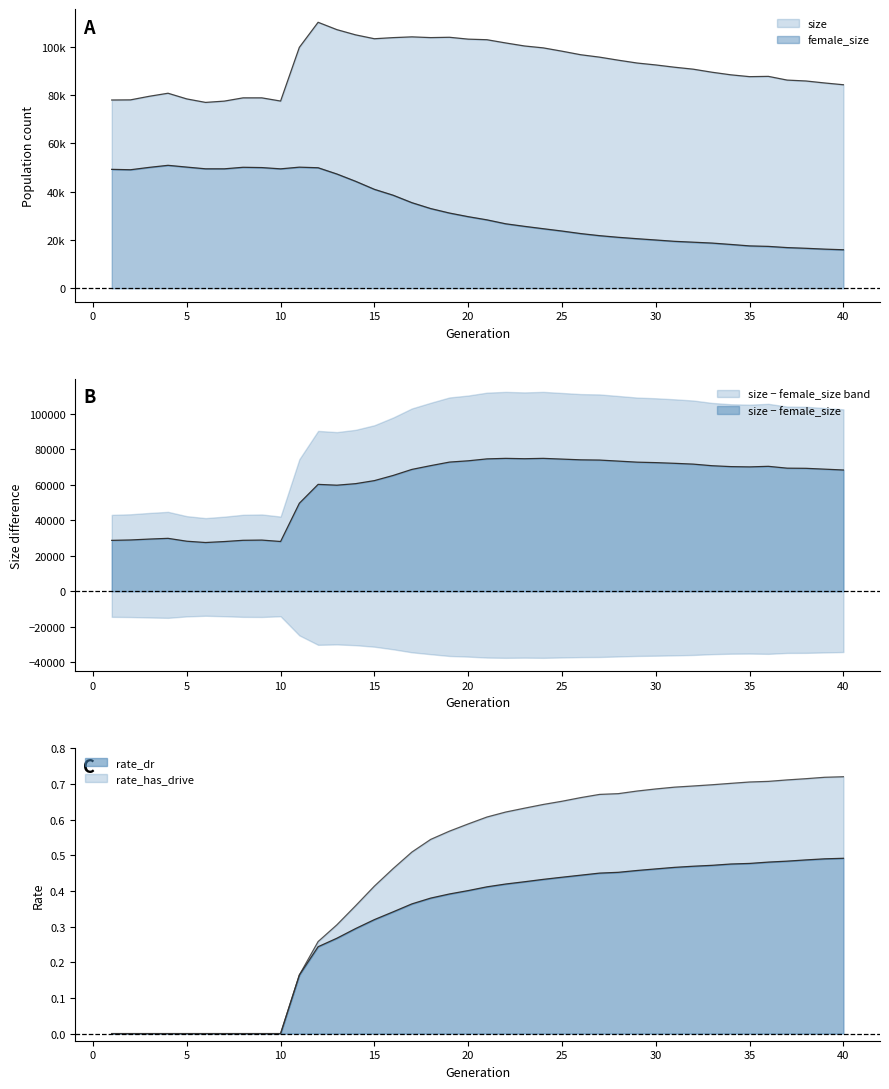

List the labels in order of female_size value, smallest first.

40, 39, 38, 37, 36, 35, 34, 33, 32, 31, 30, 29, 28, 27, 26, 25, 24, 23, 22, 21, 20, 19, 18, 17, 16, 15, 14, 13, 2, 1, 10, 7, 6, 12, 9, 3, 8, 11, 5, 4